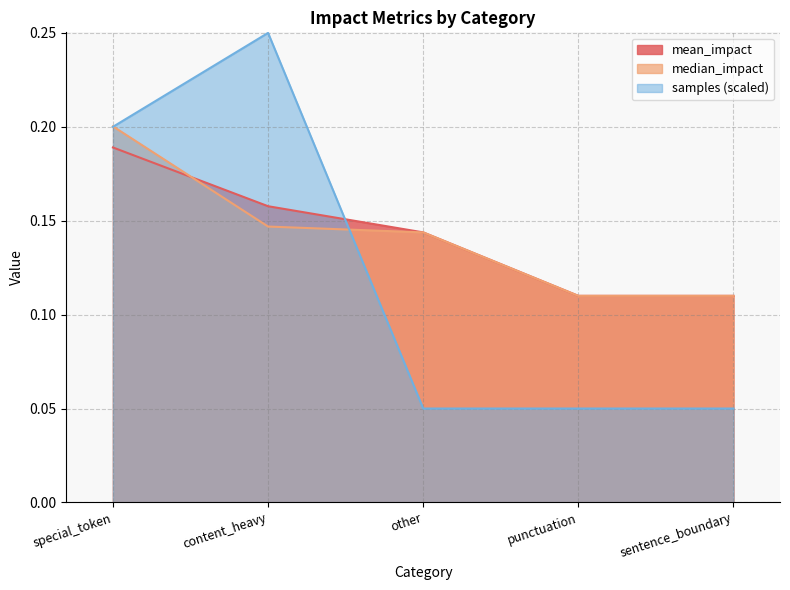

What is the minimum value for median_impact?

0.1